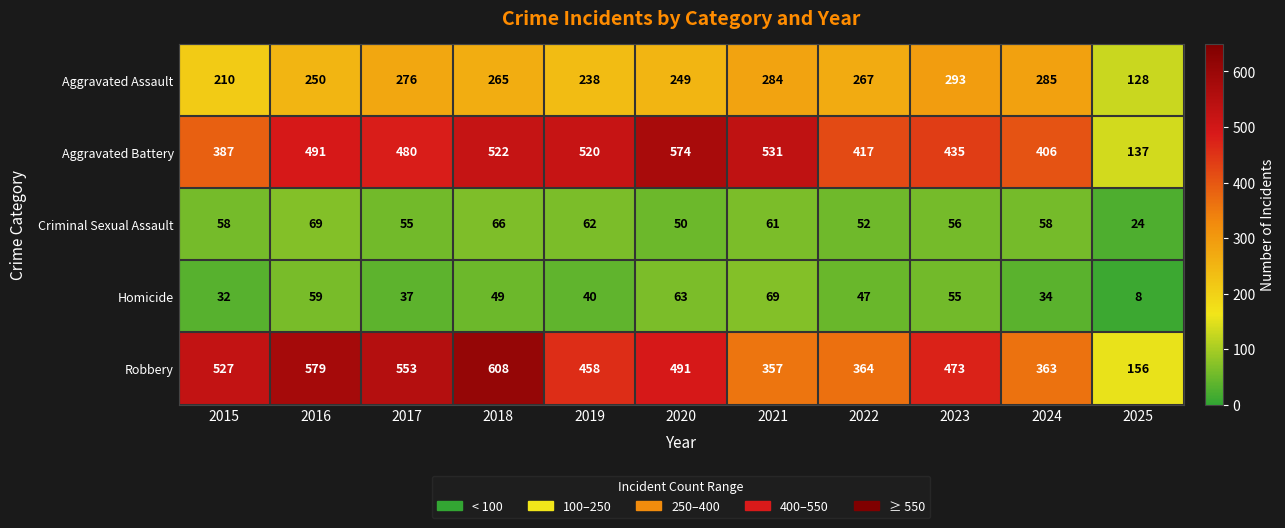

What is the approximate value of Aggravated Battery at 2023, to the nearest 50?

450